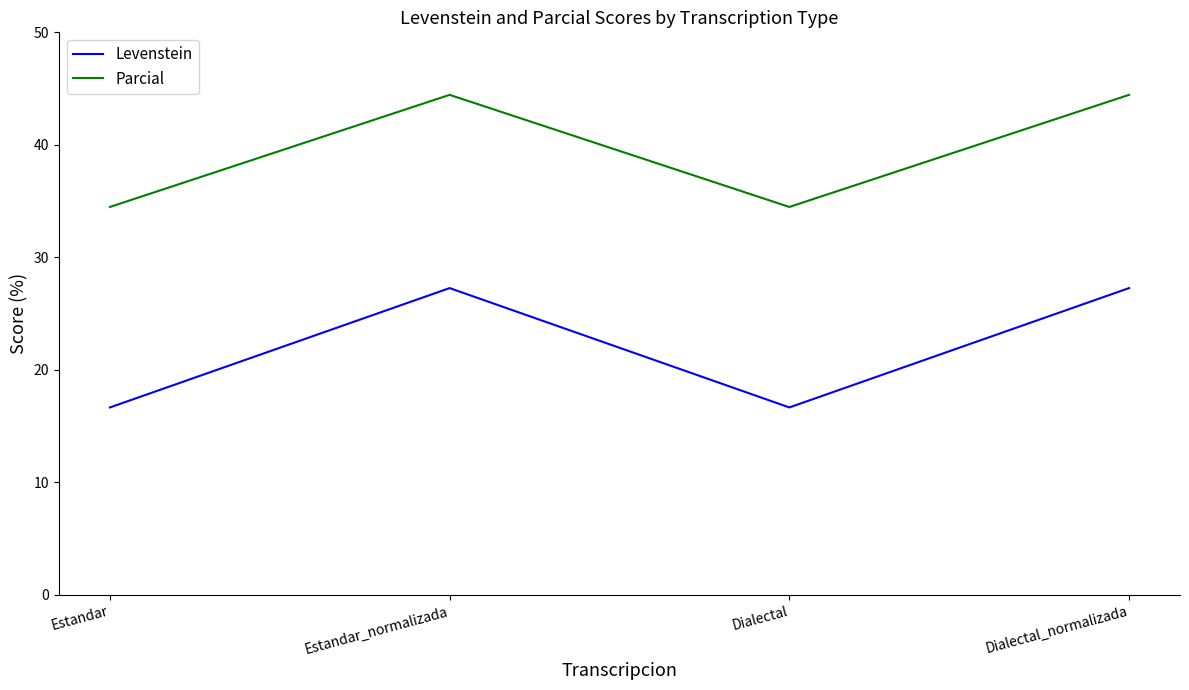

Reading right to left, transcribe all the data shown in this chart.

Levenstein: 27.3	16.7	27.3	16.7
Parcial: 44.4	34.5	44.4	34.5